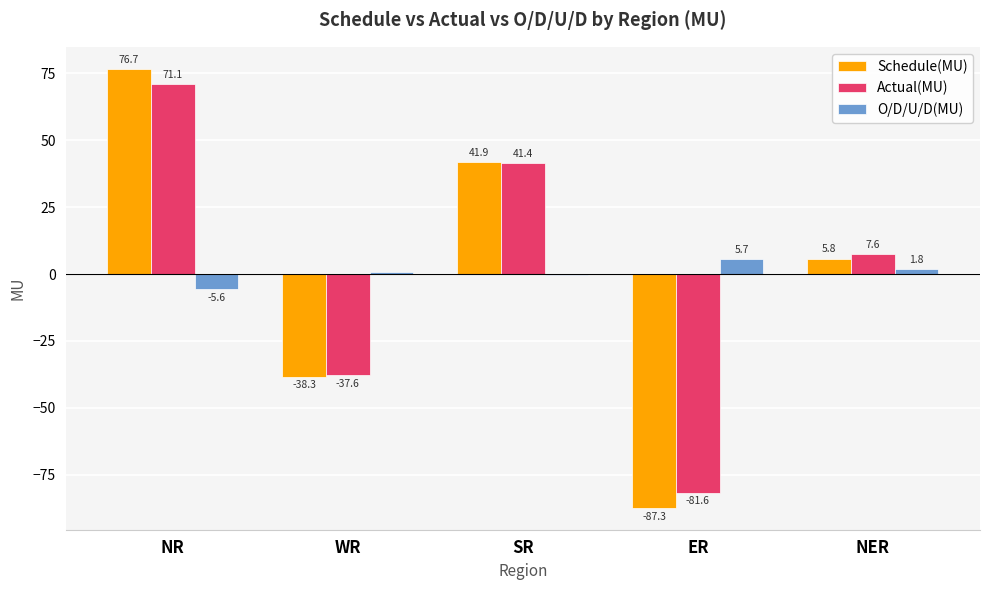

What is the approximate value of Actual(MU) at WR?

-37.6